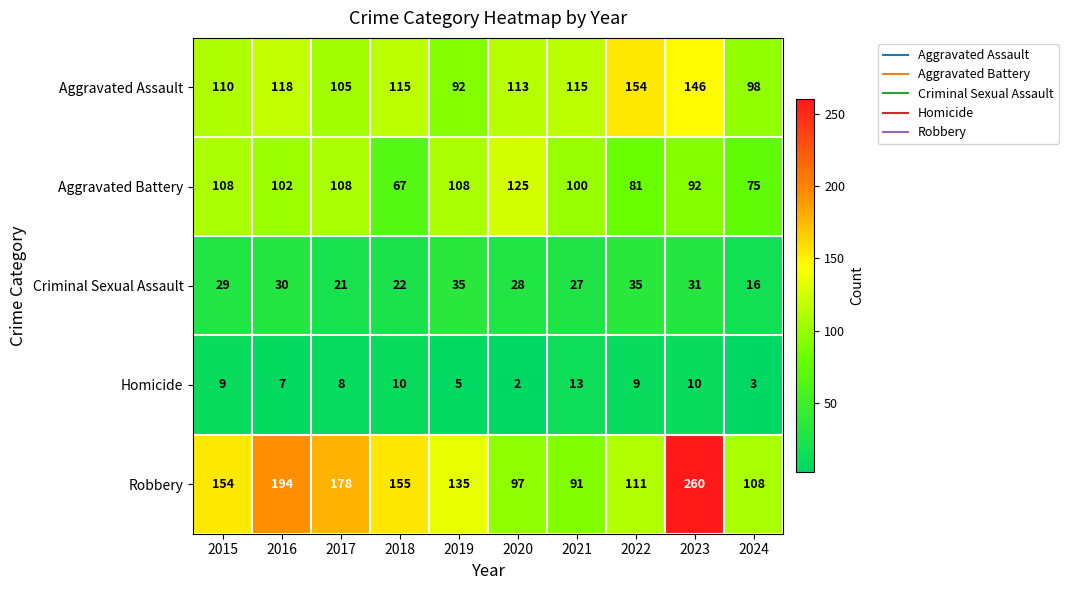

What is the sum of all Aggravated Battery values?

966